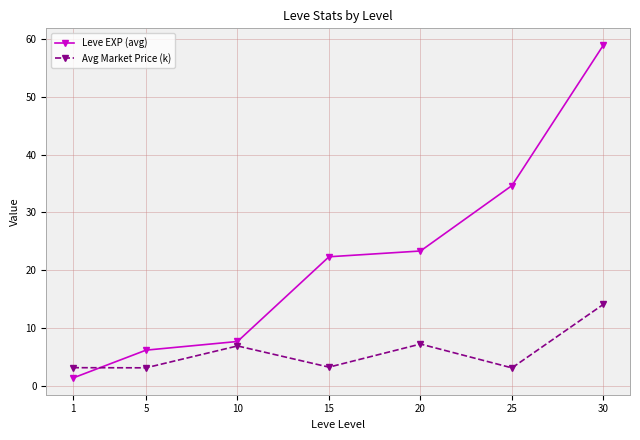

What is the value of the Leve EXP (avg) point at the 5th from the left?

23.3